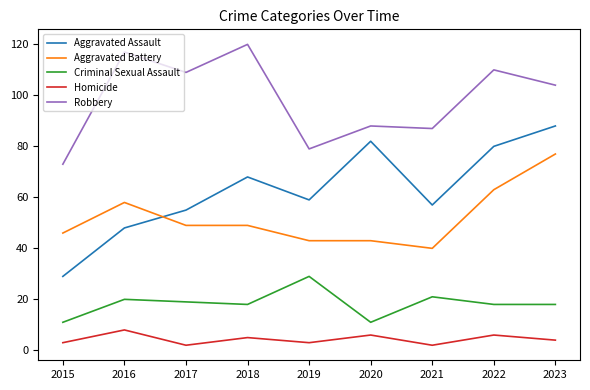

Rank the series at 2022 from highest to lowest value.

Robbery, Aggravated Assault, Aggravated Battery, Criminal Sexual Assault, Homicide